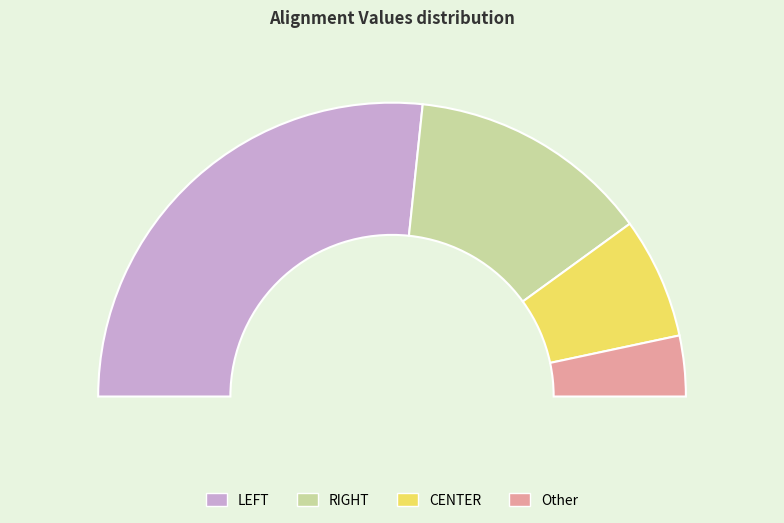

The Other slice represents 7% of the pie. True or false?

True